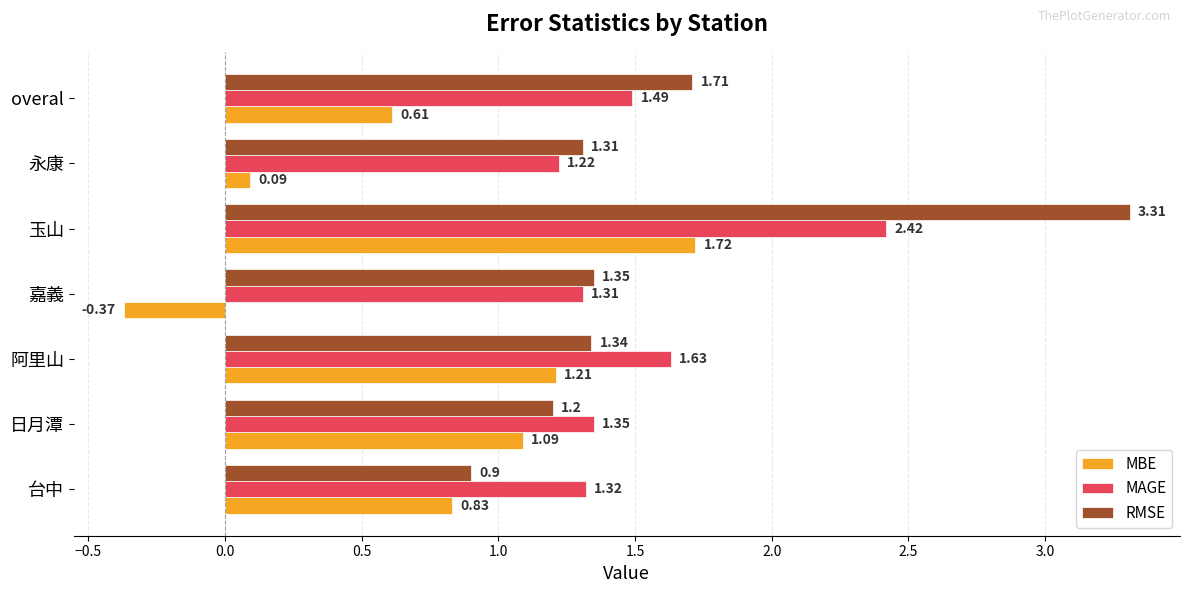

What is the sum of all RMSE values?

11.1